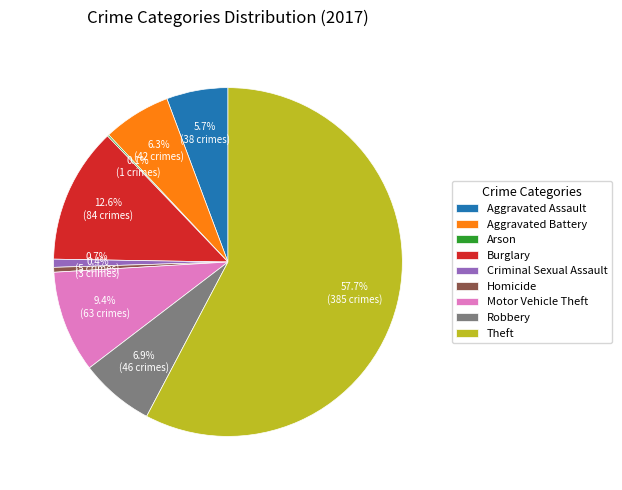

What is the ratio of the value at Burglary to the value at Aggravated Assault?

2.2